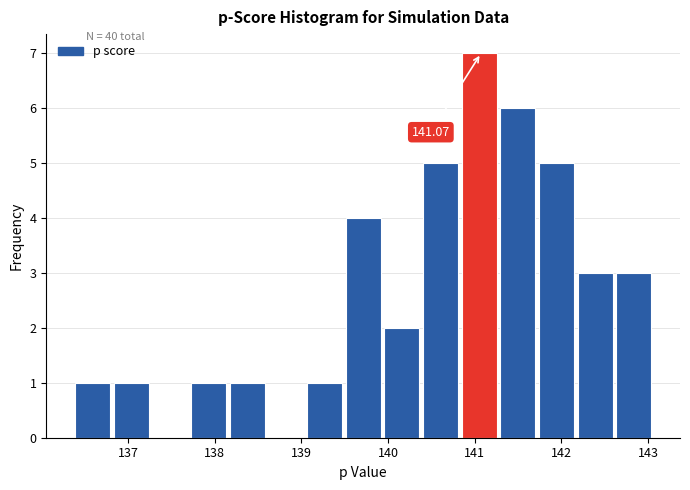

Over which range of the x-axis is the bar tallest?

140.9 to 141.3